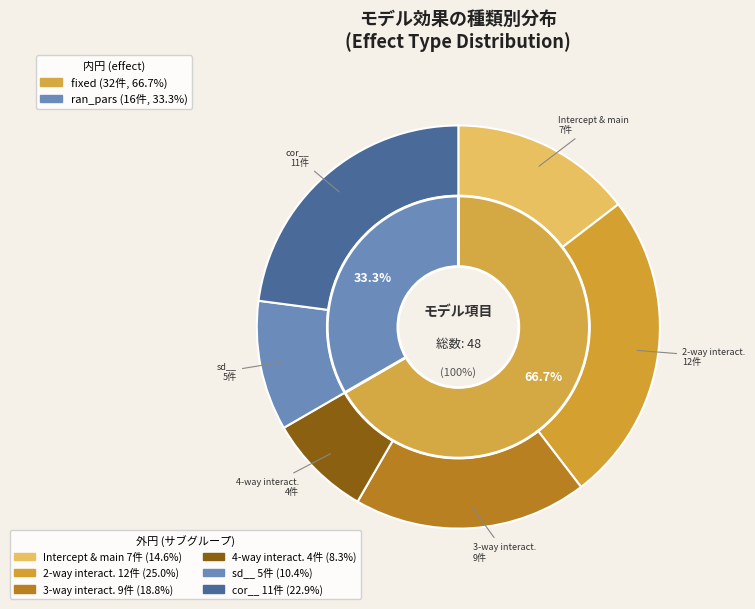

What percentage is the fixed slice, to the nearest percent?

67%